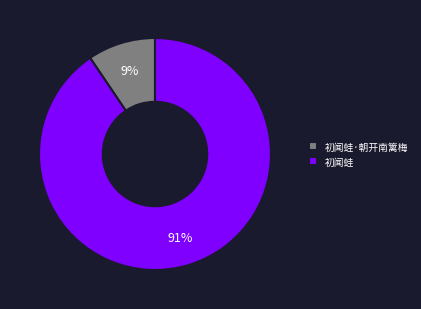

What percentage is the 初闻蛙 slice, to the nearest percent?

91%